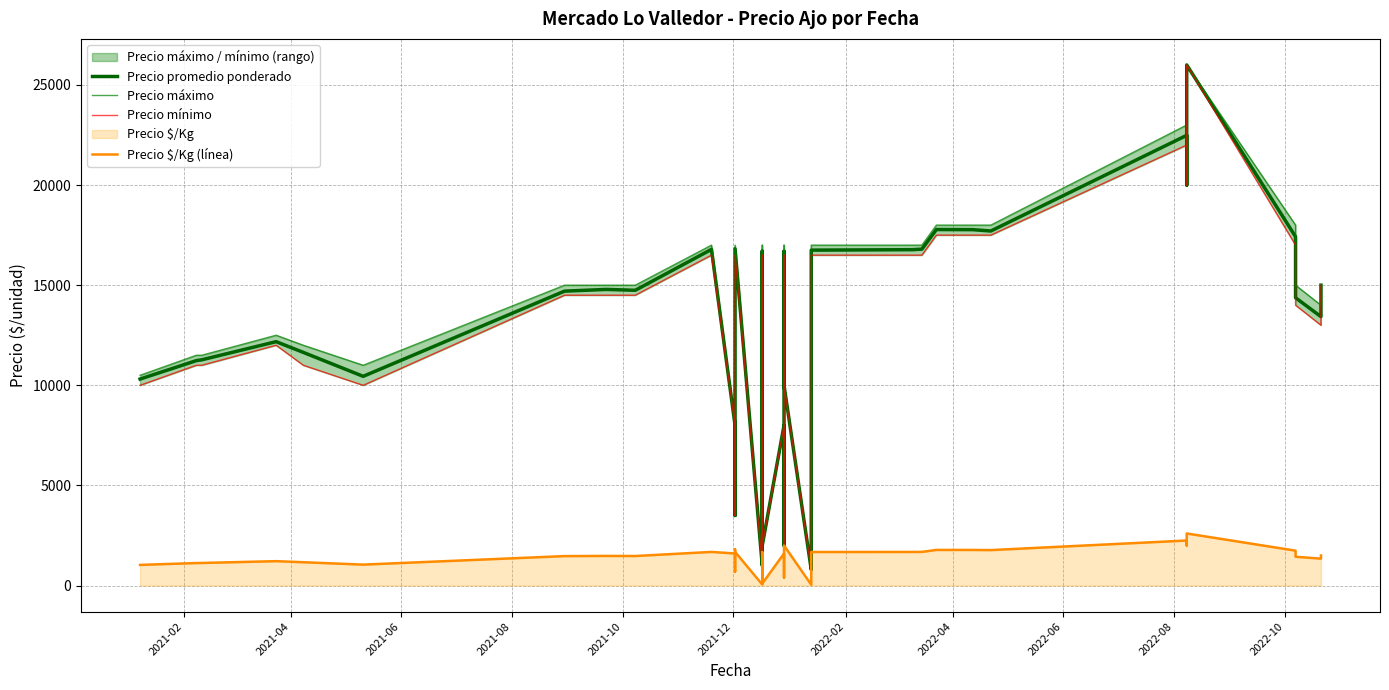

Does the chart have visible grid lines?

Yes